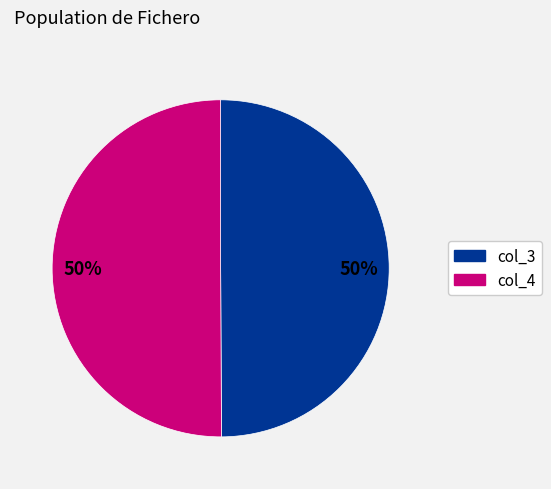

To the nearest percent, what is the average slice percentage?

50%